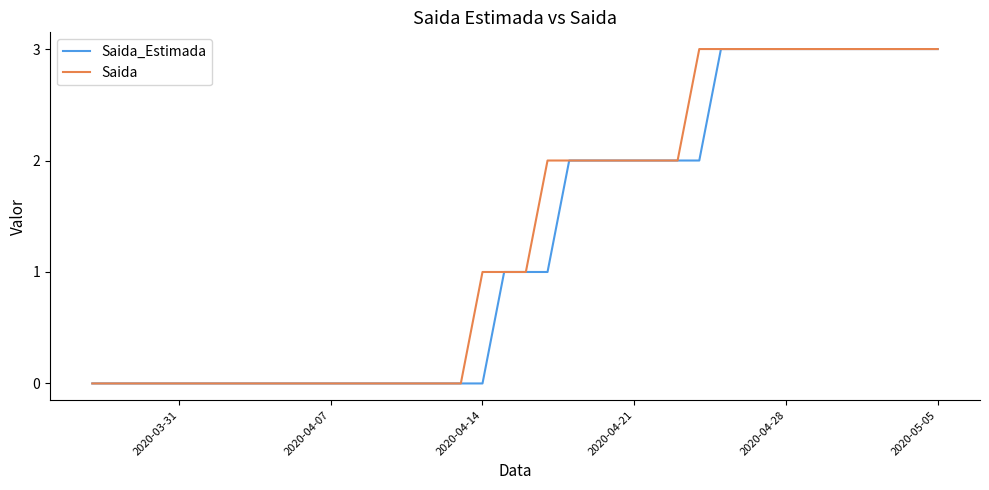

Reading left to right, what are all the values shown in this chart?

Saida_Estimada: 0	0	0	0	0	0	0	0	0	0	0	0	0	0	0	0	0	0	0	1	1	1	2	2	2	2	2	2	2	3	3	3	3	3	3	3	3	3	3	3
Saida: 0	0	0	0	0	0	0	0	0	0	0	0	0	0	0	0	0	0	1	1	1	2	2	2	2	2	2	2	3	3	3	3	3	3	3	3	3	3	3	3